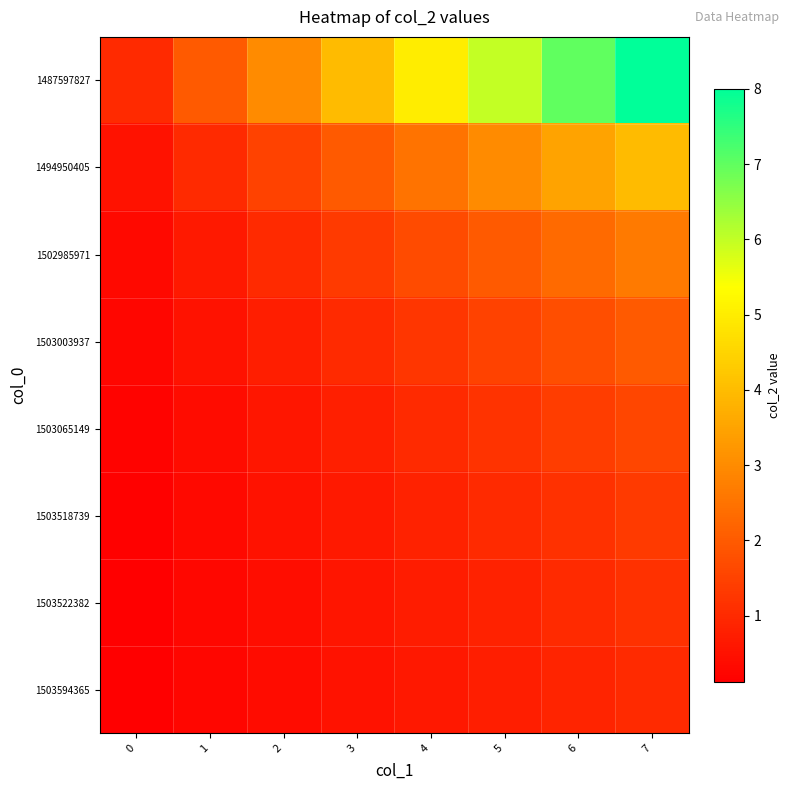

What is the total value across all series at 4?

13.6